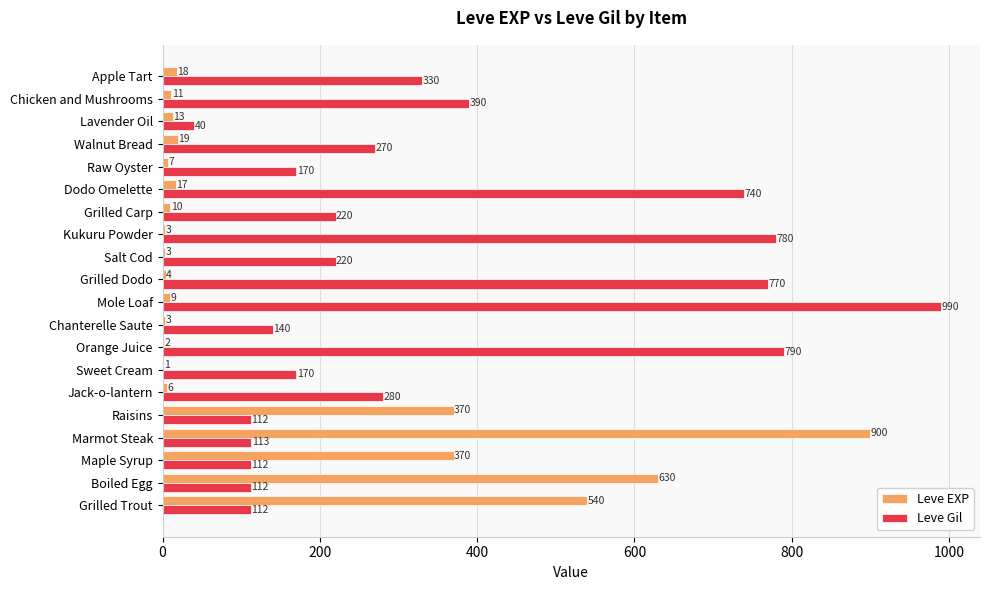

What is the sum of the Leve Gil values at Grilled Dodo and Kukuru Powder?

1550